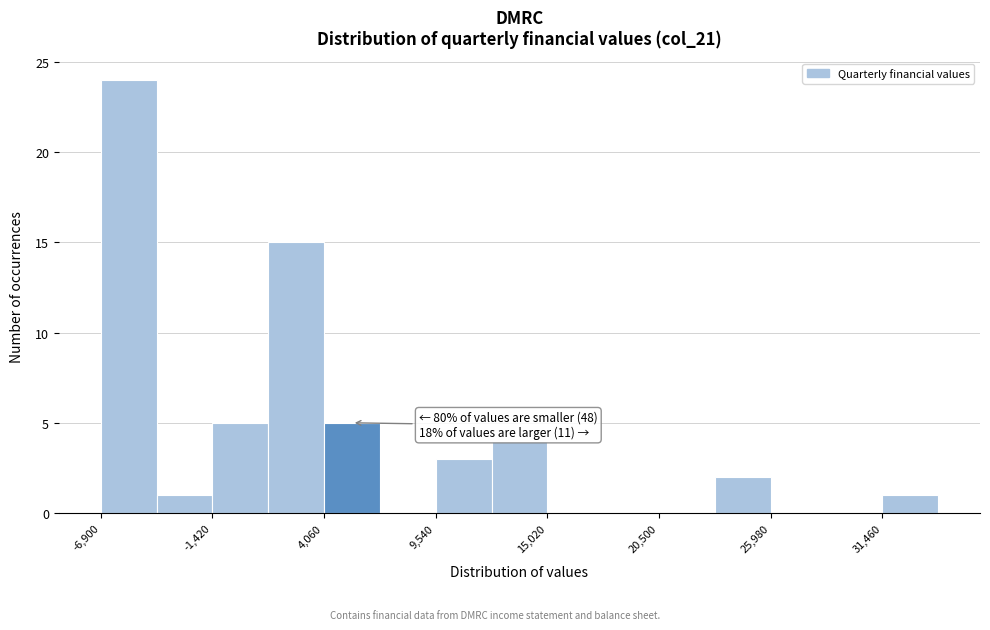

Around what value on the x-axis is the tallest bar? Give the approximate position of its centre, as read against the axis.

-6000